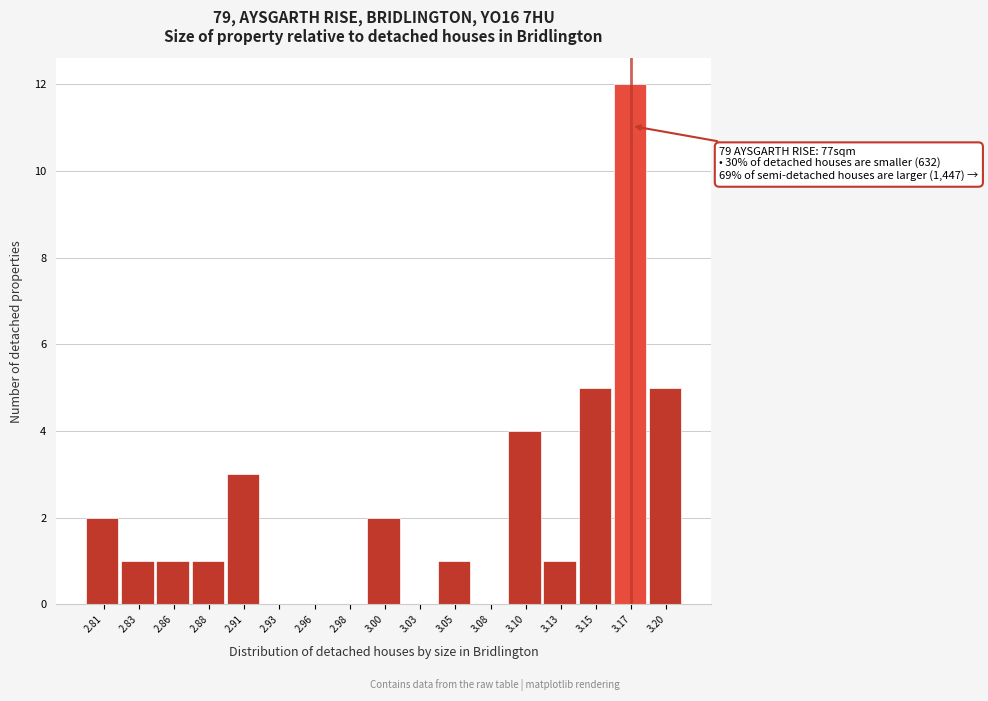

Reading left to right, what are all the values shown in this chart?

2.81=2	2.83=1	2.86=1	2.88=1	2.91=3	2.93=0	2.96=0	2.98=0	3.00=2	3.03=0	3.05=1	3.08=0	3.10=4	3.13=1	3.15=5	3.17=12	3.20=5